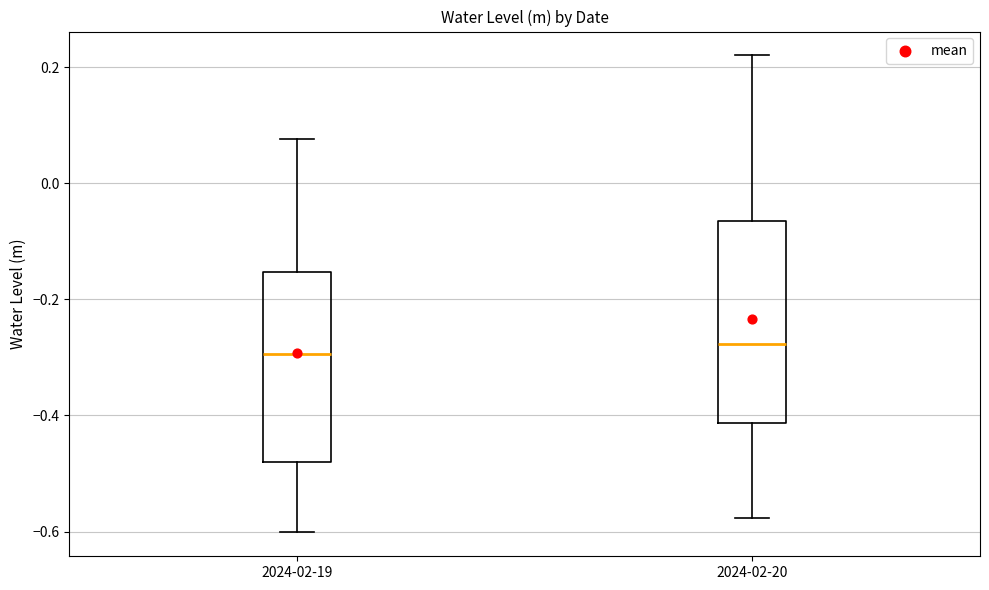

Reading left to right, transcribe this box plot: for each box, give where its median line is, the range the box spans, and where its two whiskers end, as read against the y-axis. The values are not printed on the chart, so give them approximately, as read against the axis.

2024-02-19: median -0.30, box -0.48 to -0.16, whiskers -0.60 to 0.08
2024-02-20: median -0.28, box -0.42 to -0.06, whiskers -0.58 to 0.22